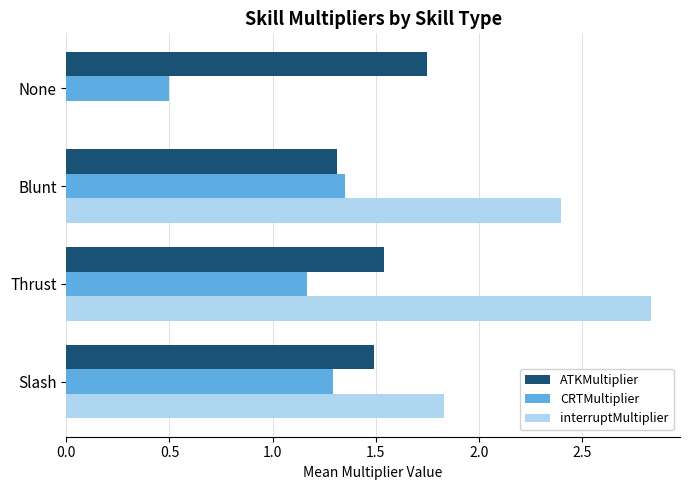

The value of ATKMultiplier at Thrust is 2.6. True or false?

False